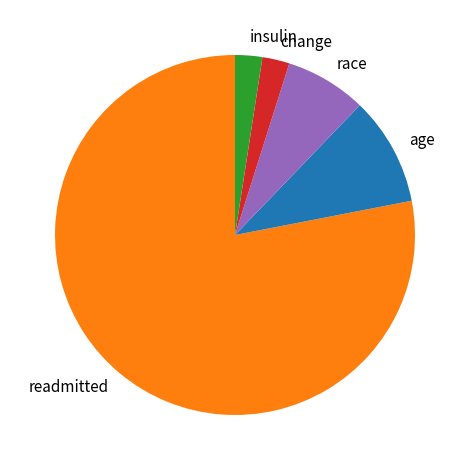

Approximately how many times larger is the value at race compared to age?

0.7